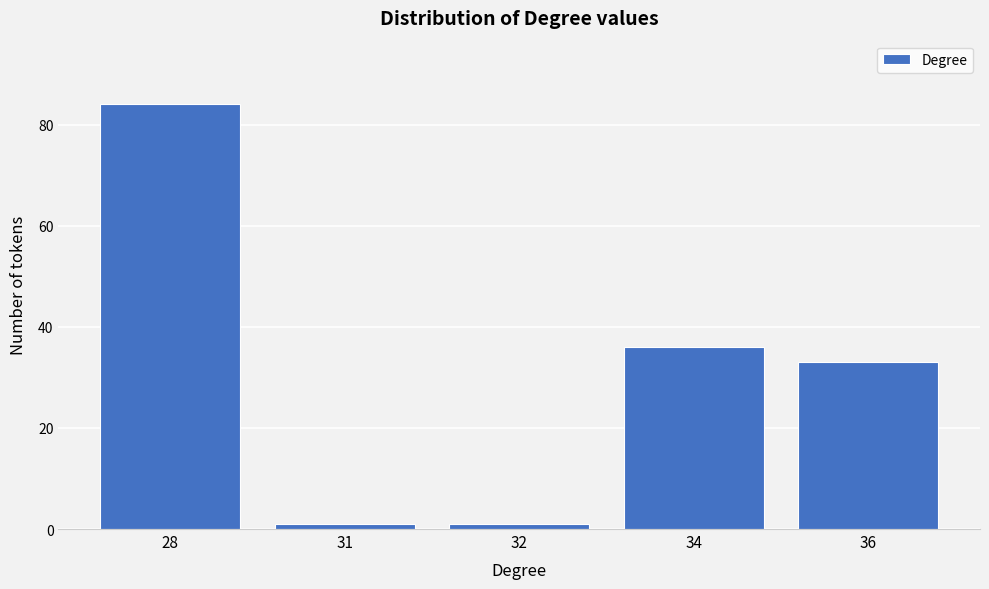

Reading right to left, transcribe all the data shown in this chart.

36=33	34=36	32=1	31=1	28=84